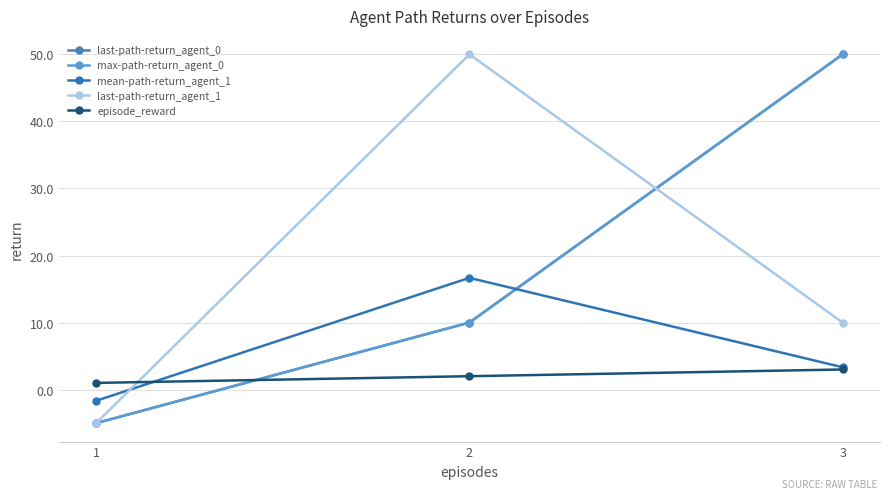

What is the average value of the episode_reward series?

2.0